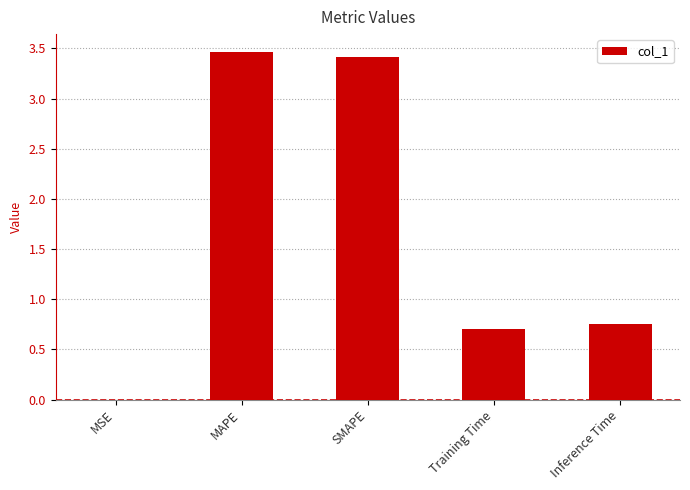

How many data points does each series have?

5